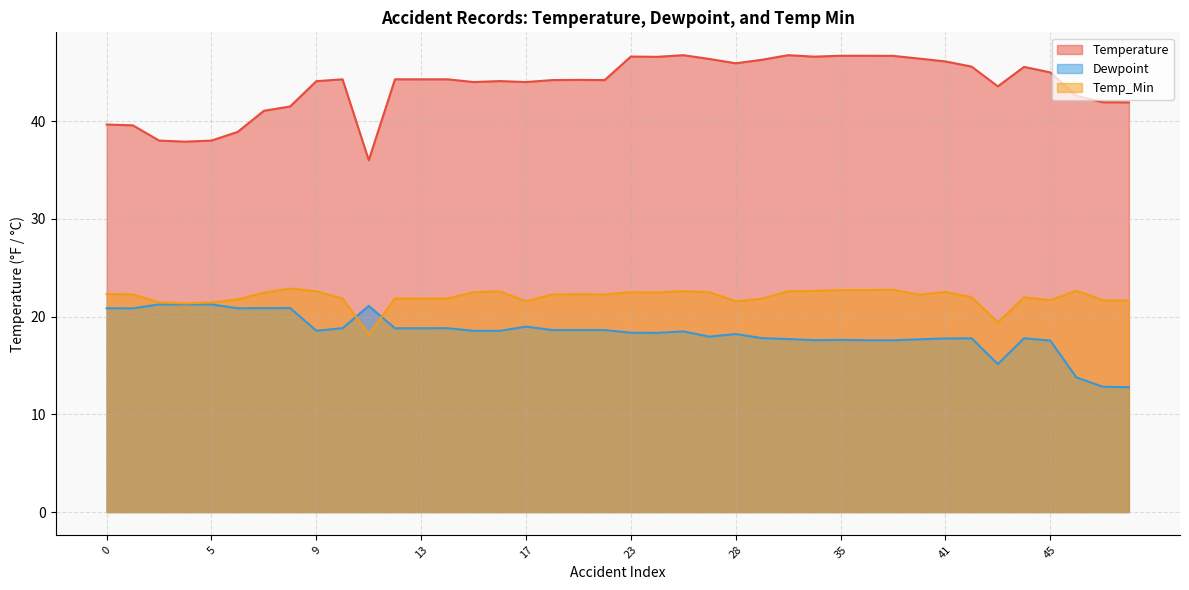

Count the number of data series in this chart.

3